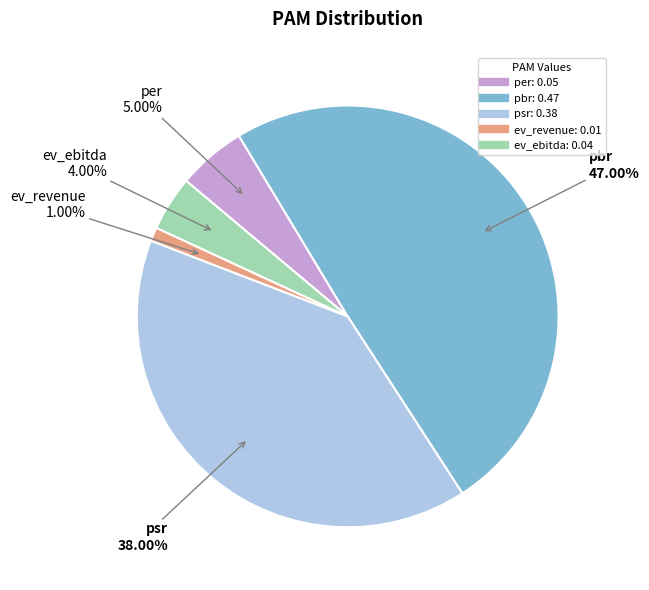

Combined, do ev_revenue and psr account for over 50%?

No